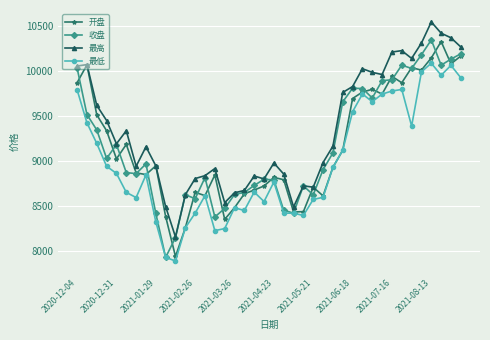

What is the minimum value shown in the chart?

7889.3